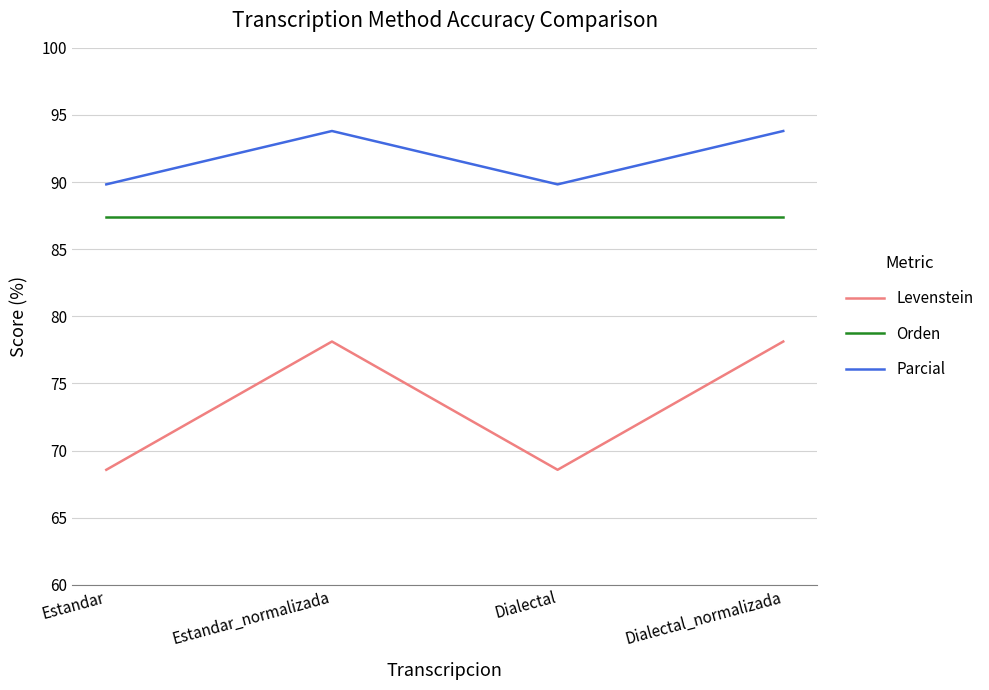

Which series has the largest total across all categories?

Parcial